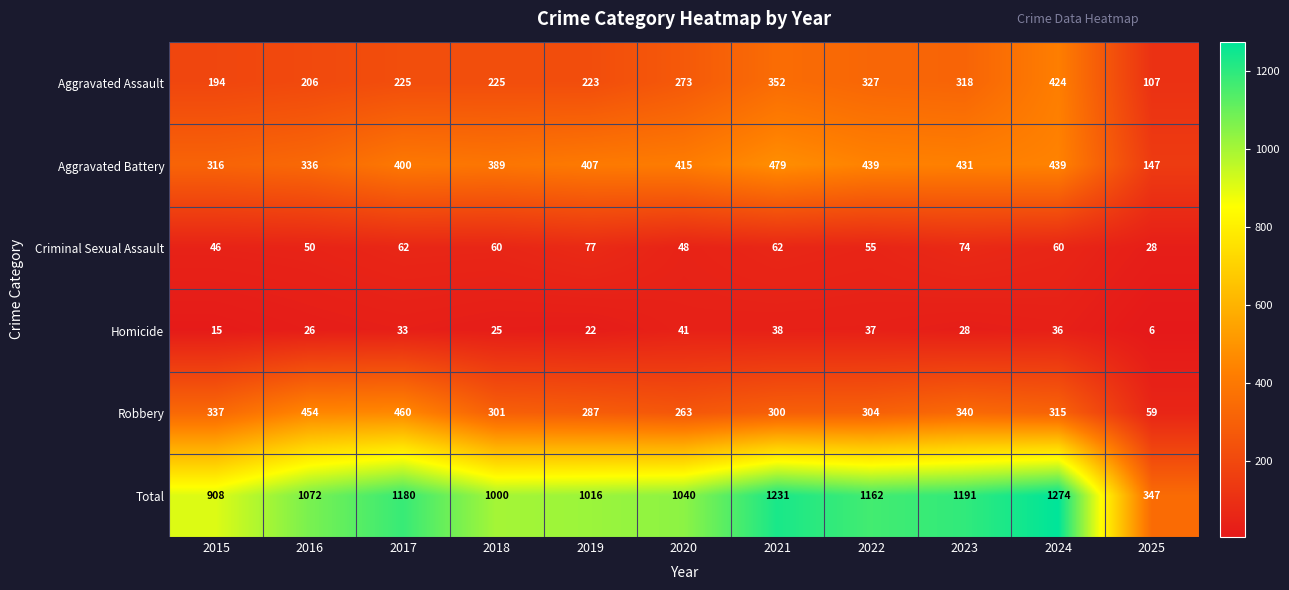

Which label corresponds to the smallest value in the chart?

2025